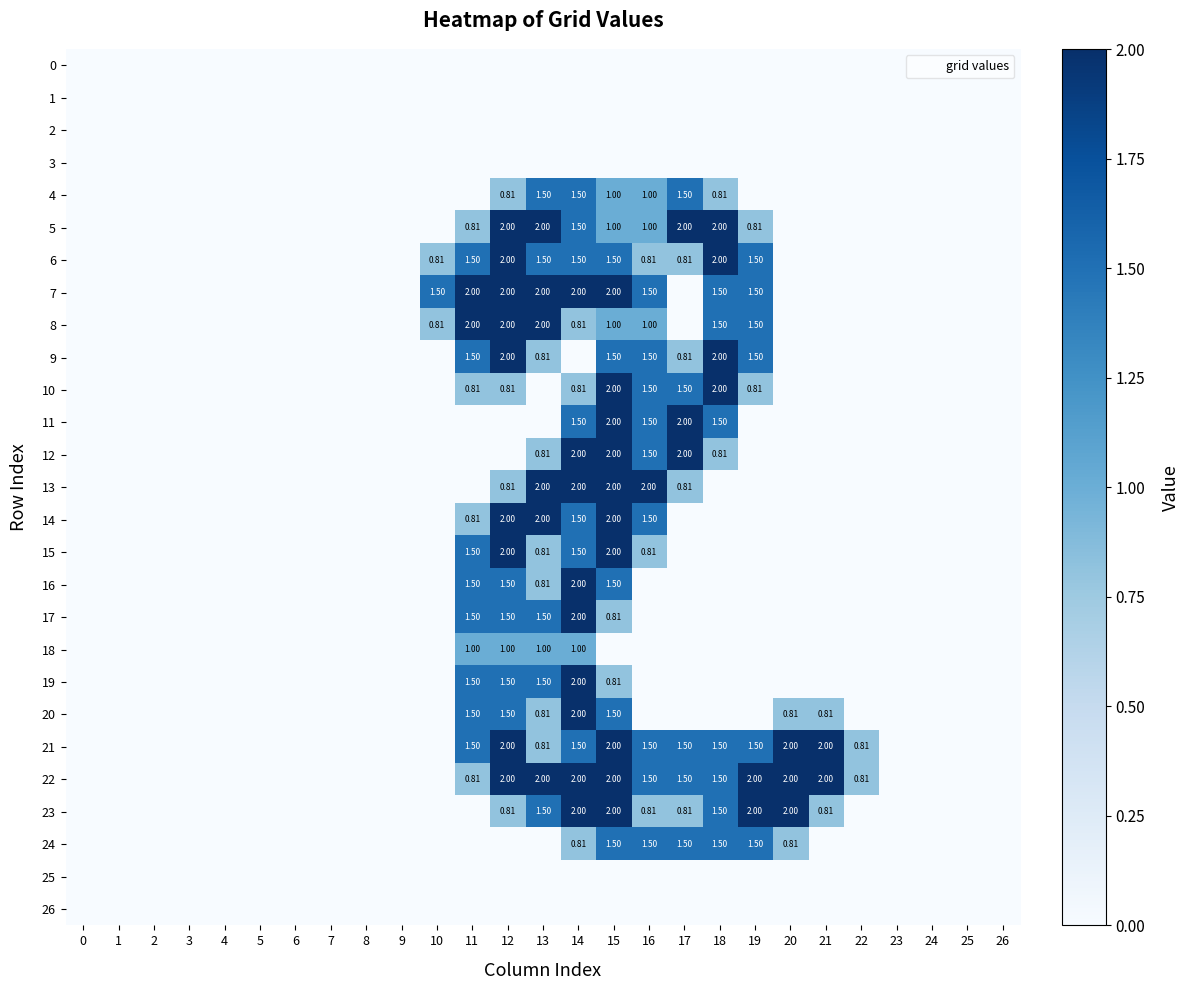

What is the difference between the second highest and minimum values in the 9 series?

2.0